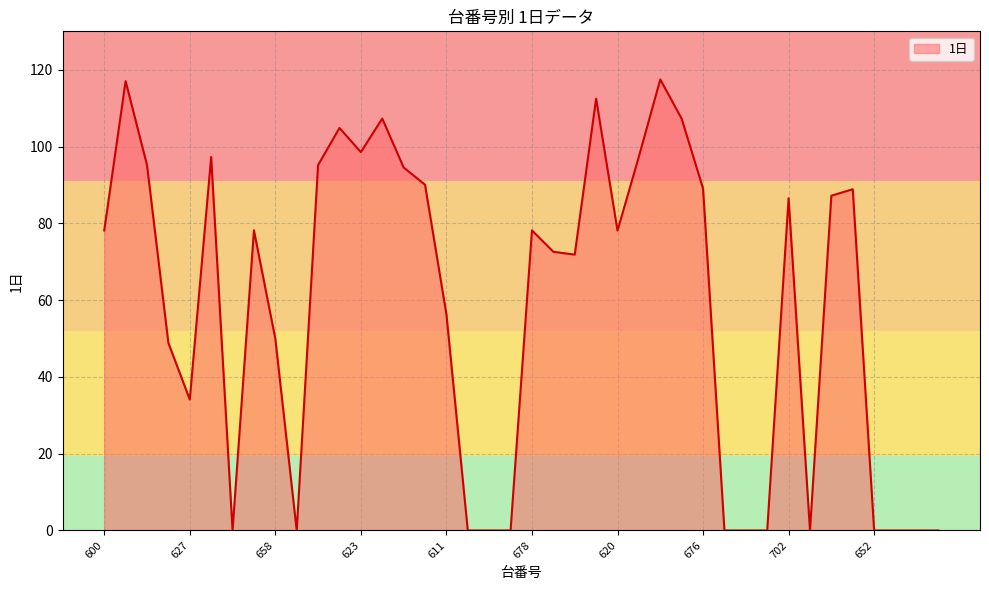

What is the difference between the maximum and minimum values?

117.5